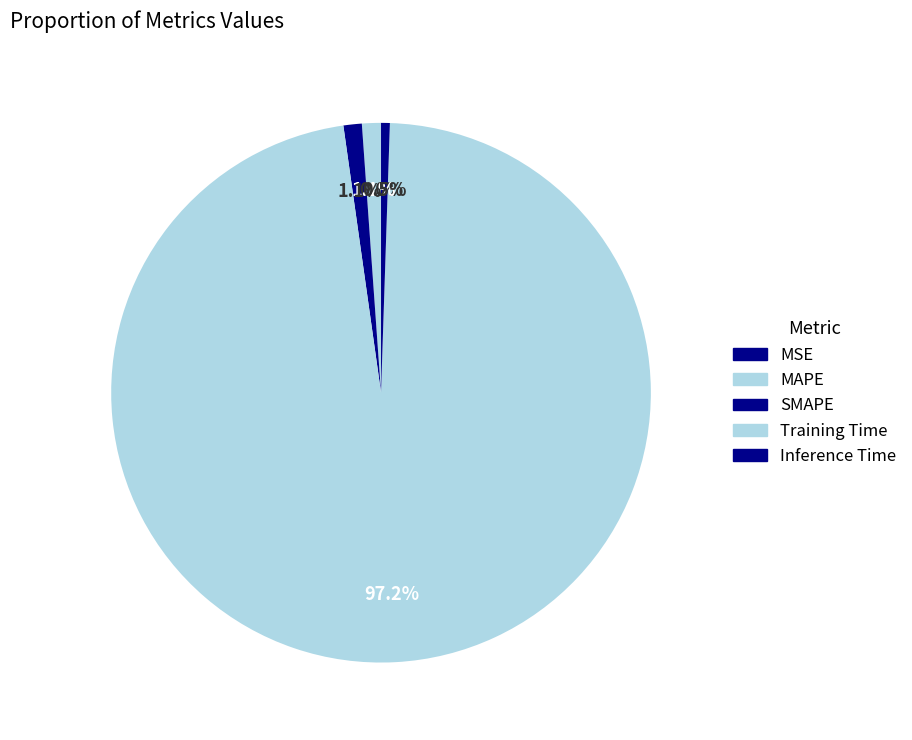

What percentage is the Training Time slice, to the nearest percent?

97%